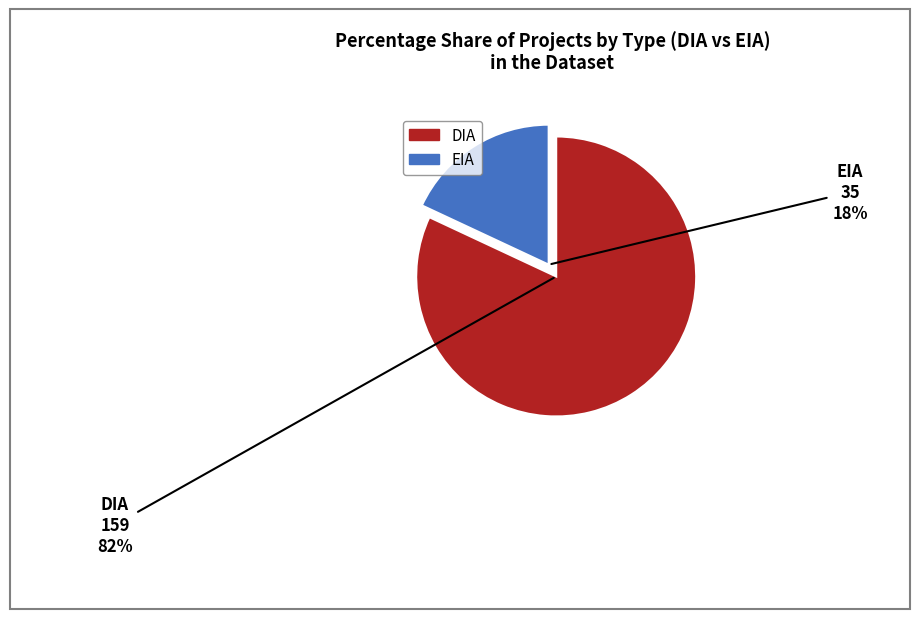

To the nearest percent, what portion does EIA represent?

18%